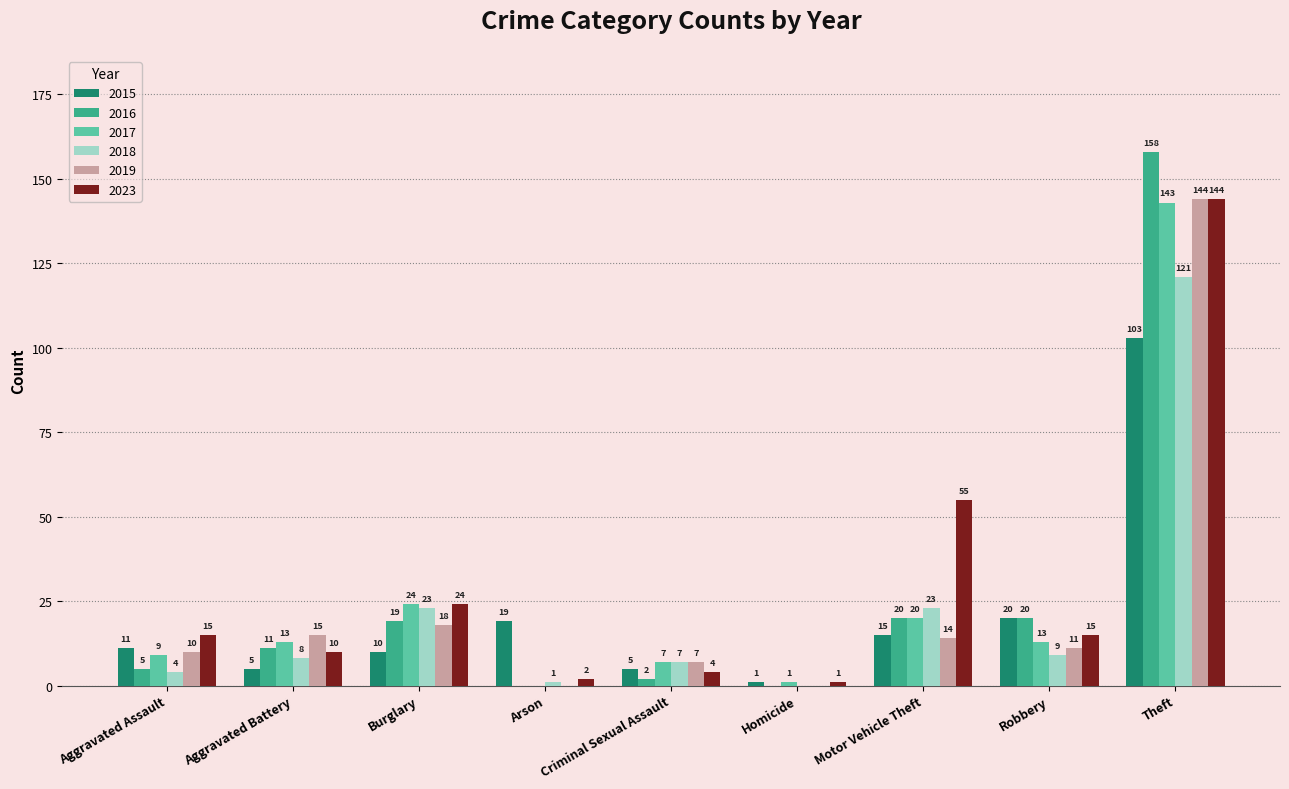

What is the total value across all series at Burglary?

118